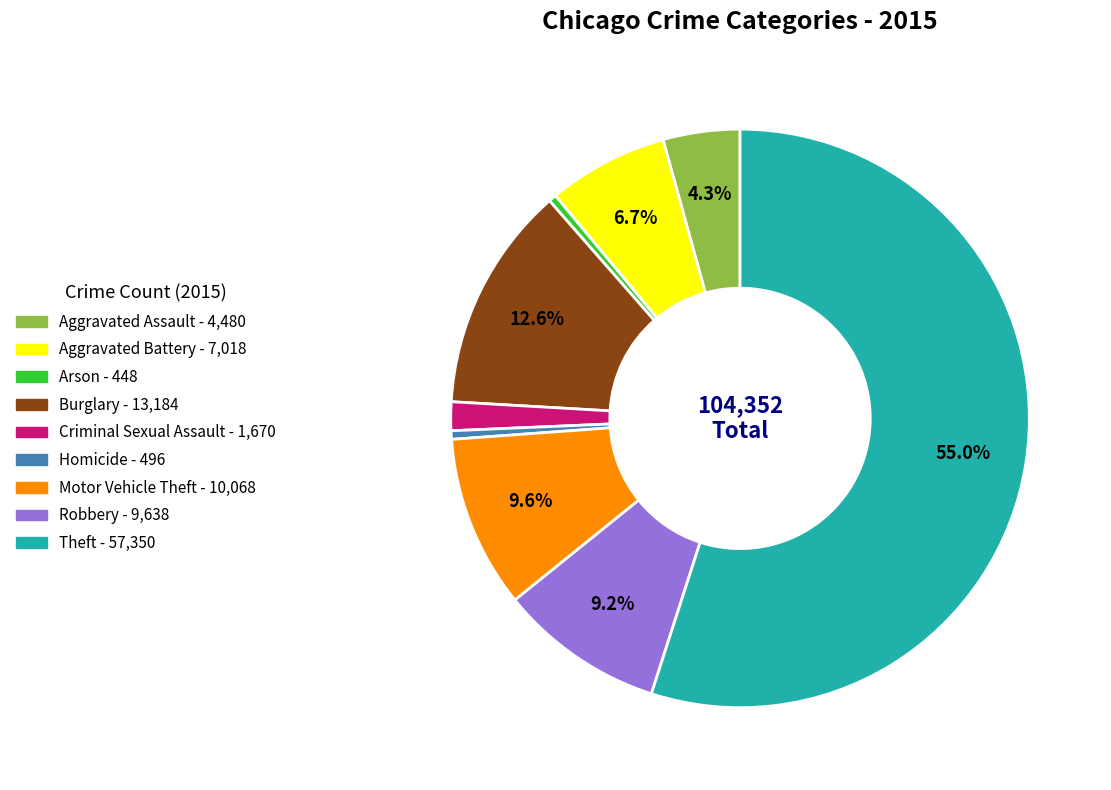

Is it true that Robbery is 9% of the pie?

True